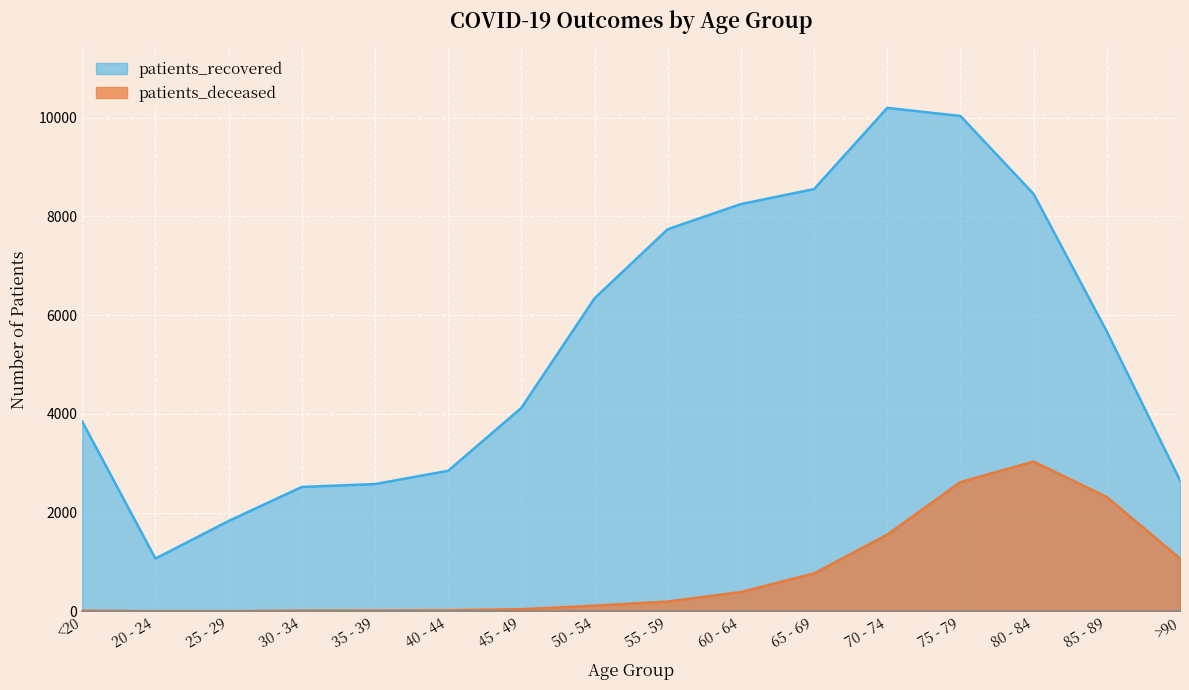

What value does the patients_deceased series have at 30 - 34?

15